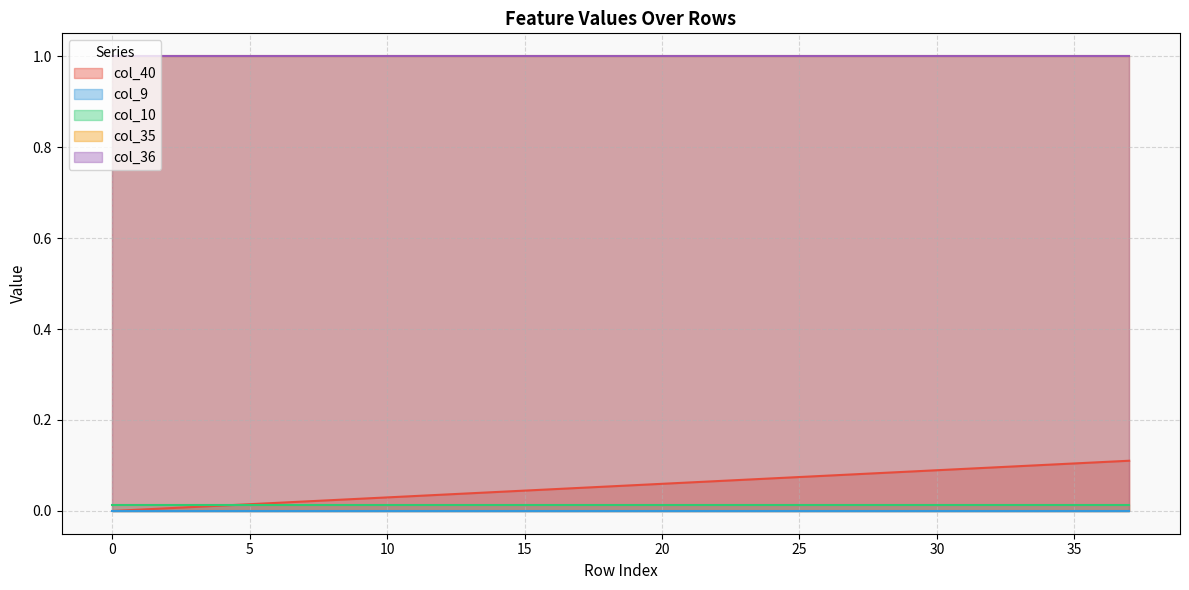

The value of col_9 at 6 is 0.0. True or false?

True